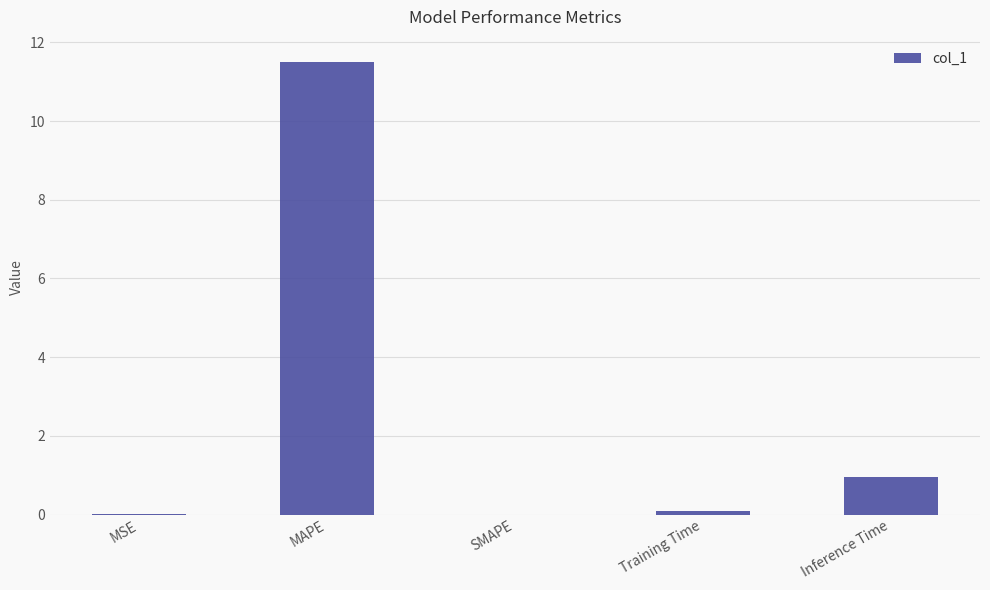

What is the sum of all values?

12.5